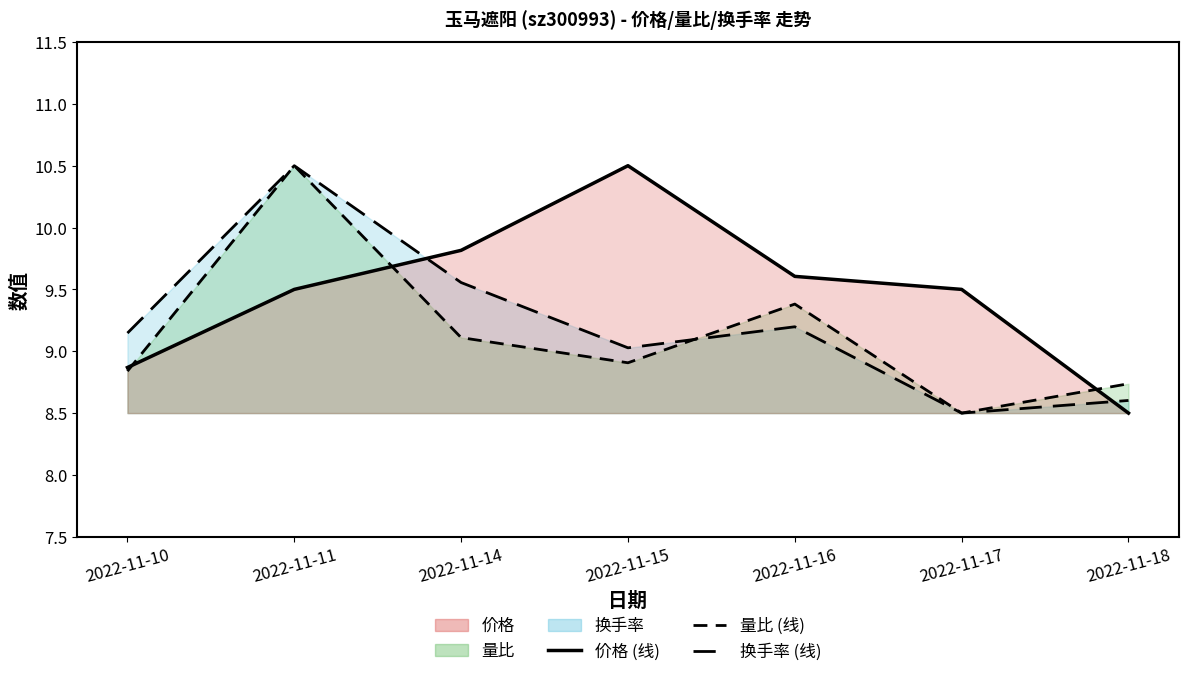

Which series has the largest total across all categories?

价格 (线)